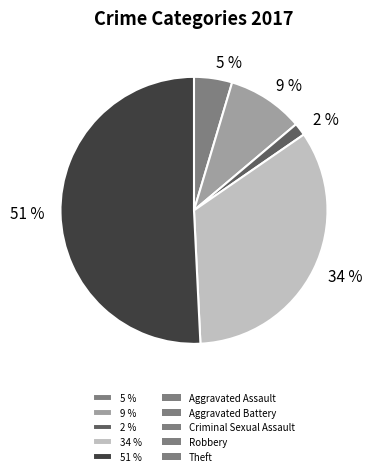

To the nearest percent, what is the difference between the largest and smallest slice percentages?

49%